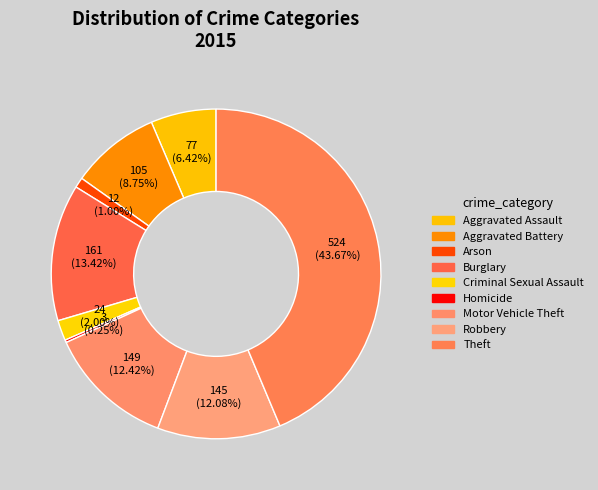

To the nearest percent, what is the difference between the Aggravated Assault and Burglary slice percentages?

7%